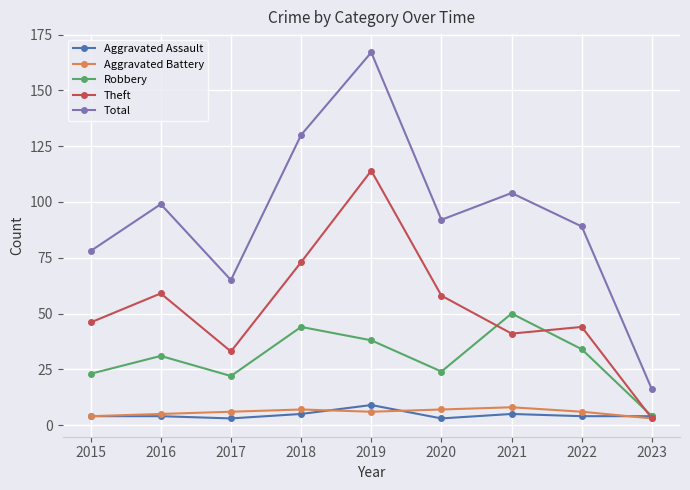

Does the chart display data point markers on the line(s)?

Yes